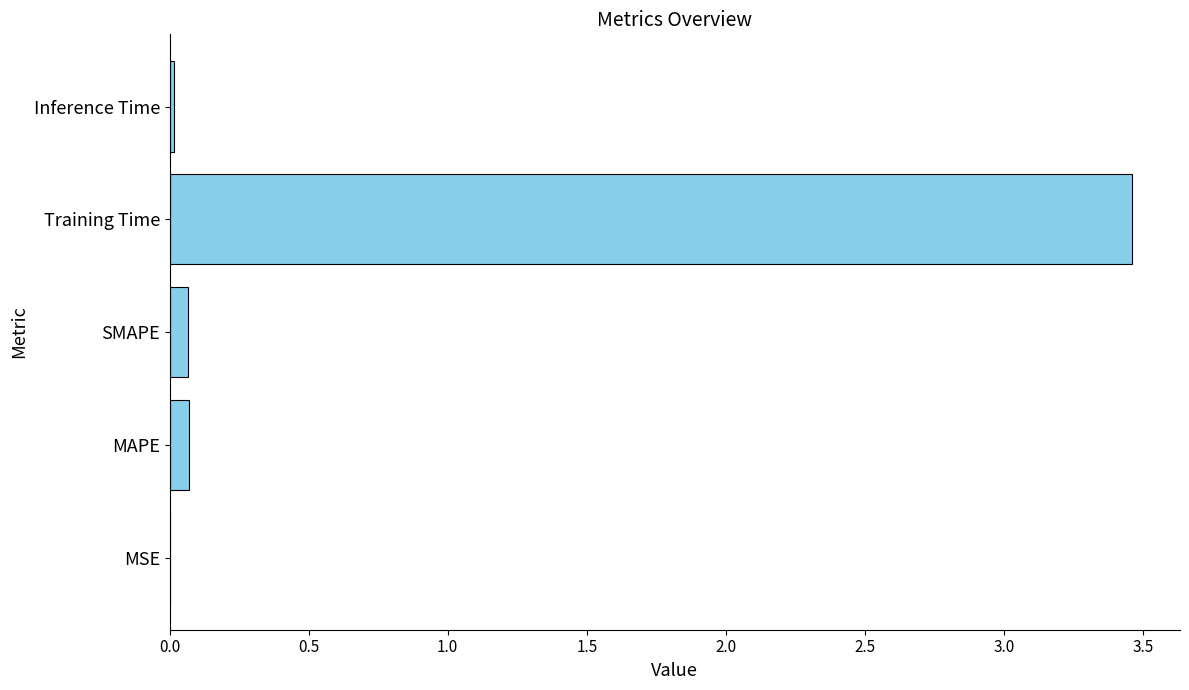

True or false: the data shows 2.1 at Training Time.

False